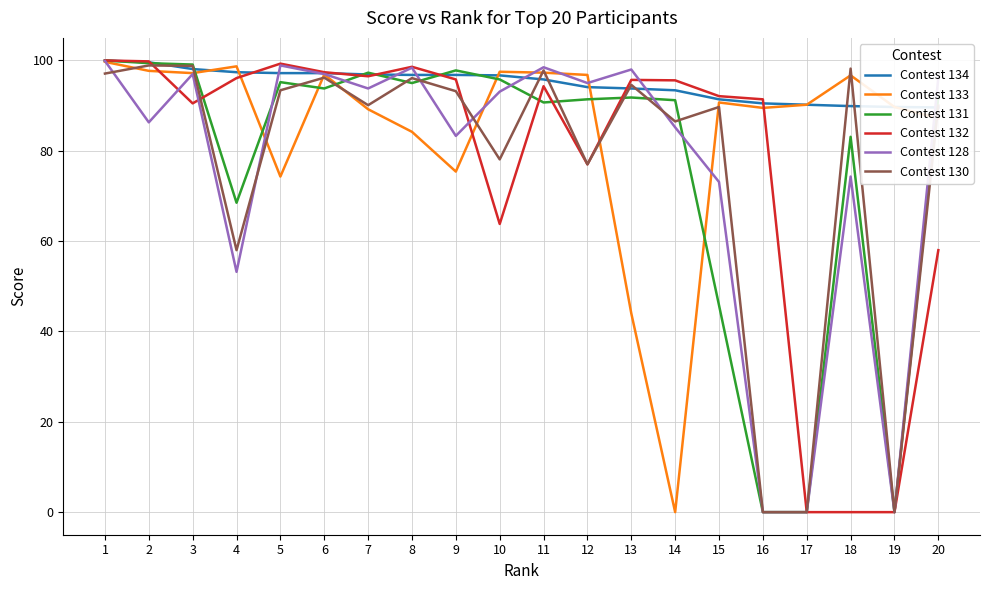

How many distinct data groups are displayed?

6